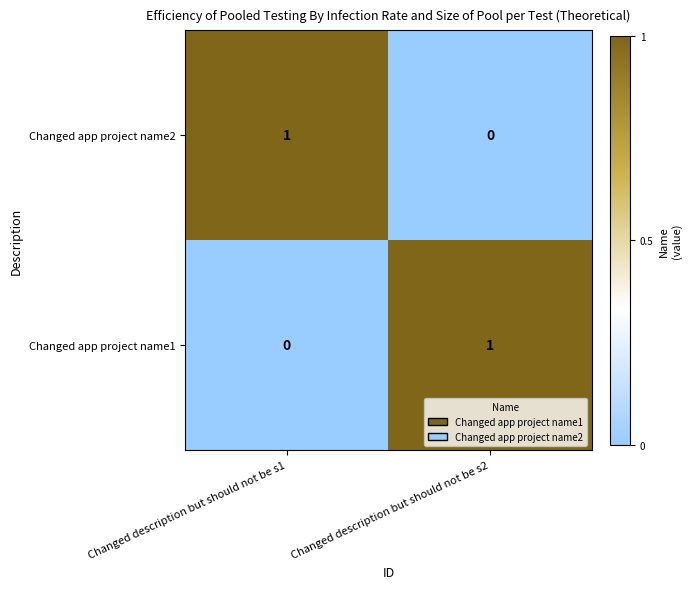

Rank the series at Changed description but should not be s2 from lowest to highest value.

Changed app project name2, Changed app project name1